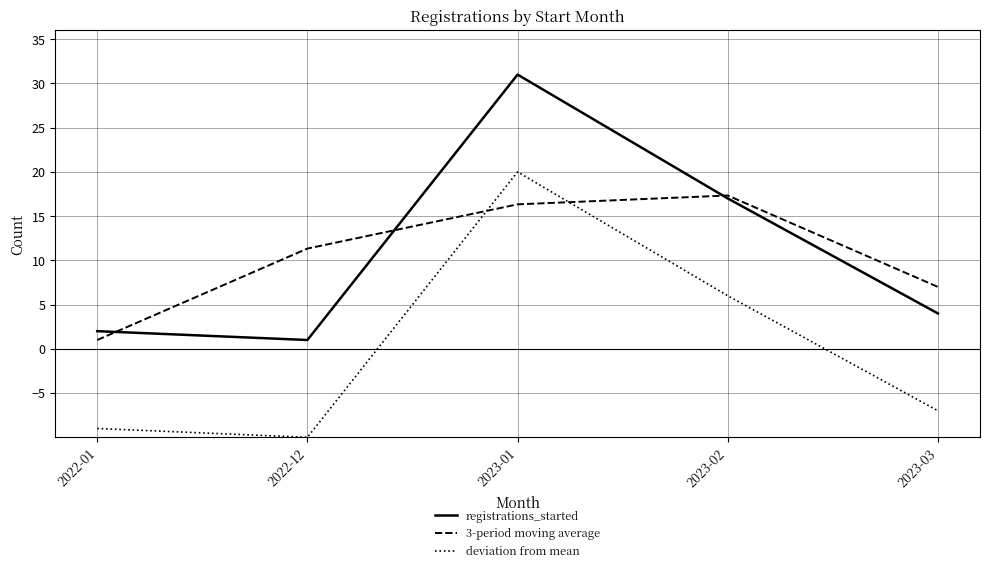

True or false: 3-period moving average has more than 1 interior local peaks.

False